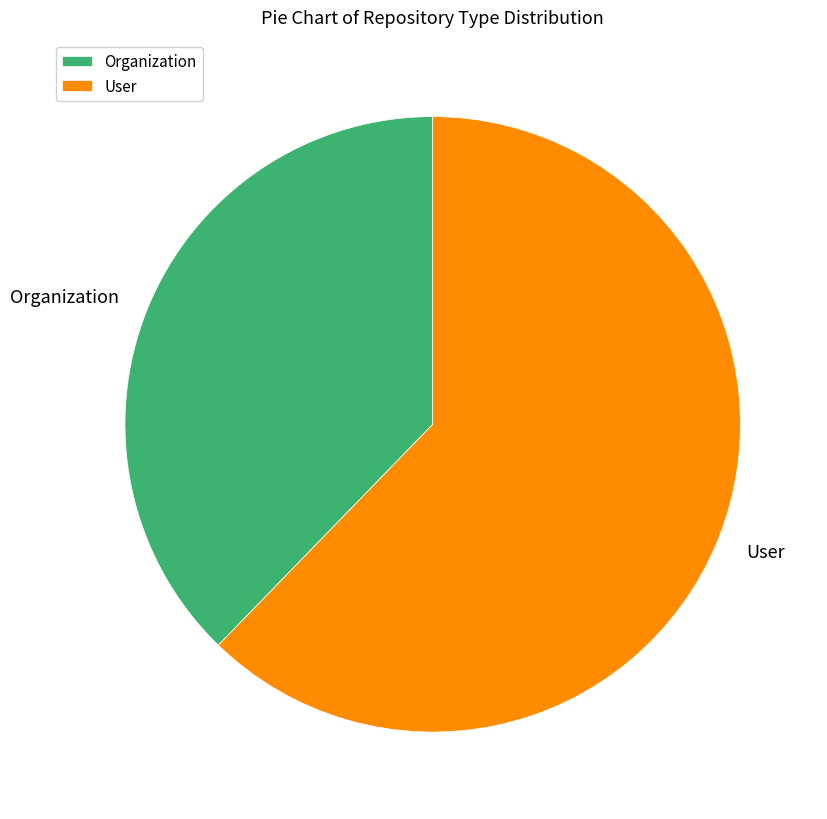

Rank the categories by value from highest to lowest.

User, Organization